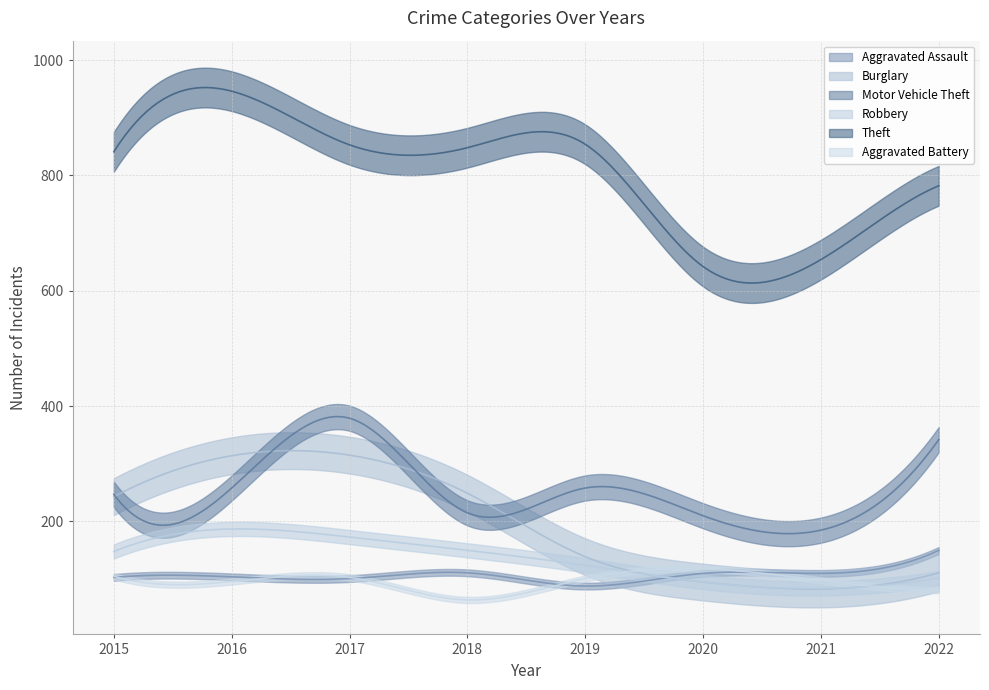

True or false: Theft and Robbery cross at least once.

False